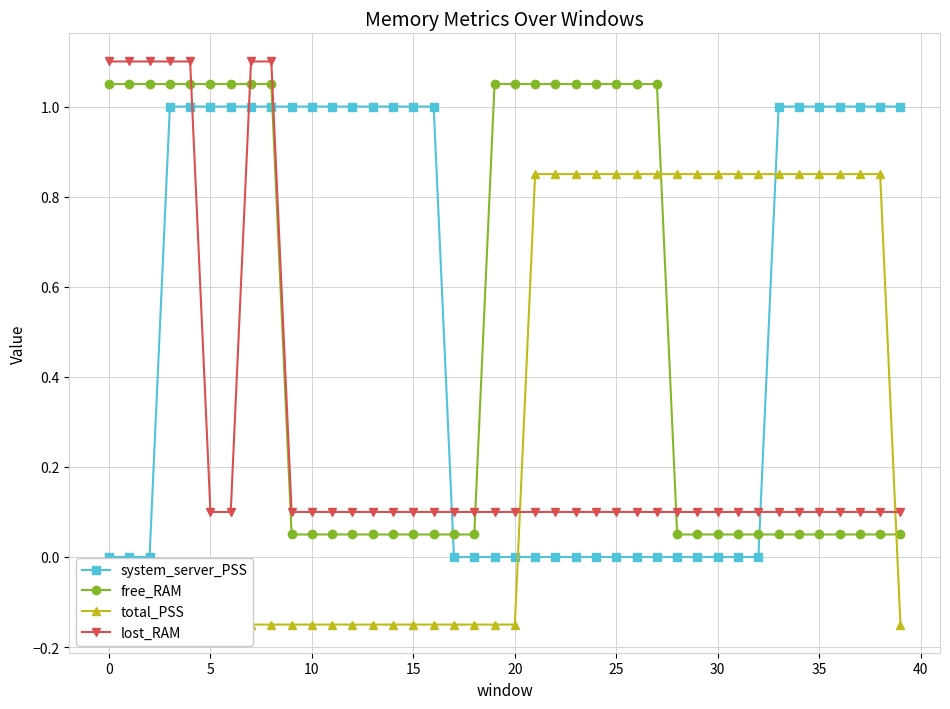

What is the greatest value displayed?

1.1